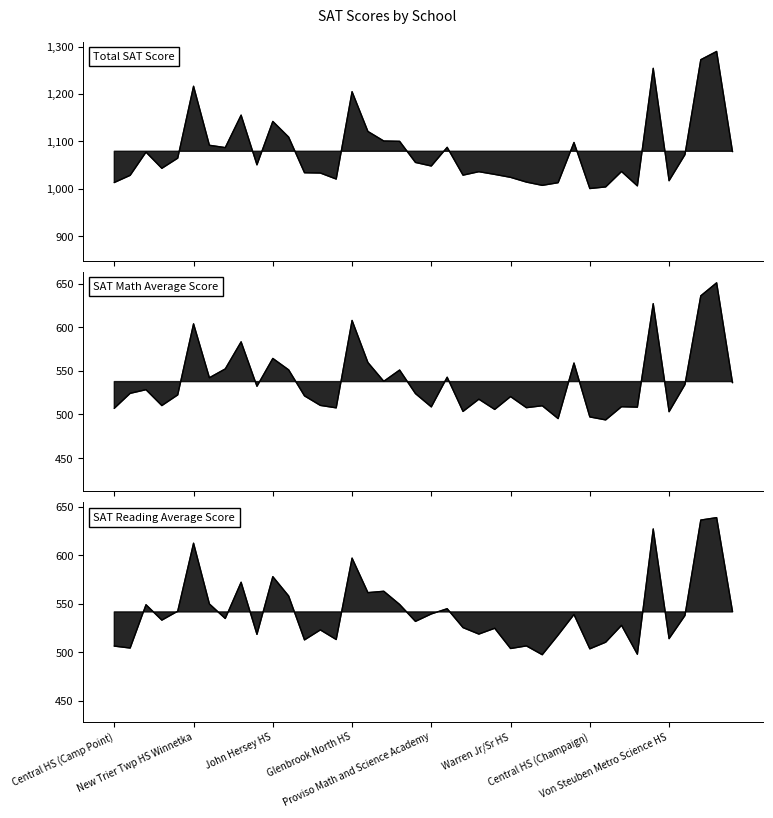

Rank the categories by Total SAT Score value from lowest to highest.

30, 31, 33, 27, 28, Central HS (Camp Point), 26, 35, 14, 25, New Trier Twp HS Winnetka, 22, 24, 13, 12, 23, 32, Glenbrook North HS, 20, 9, 19, Proviso Math and Science Academy, 36, John Hersey HS, 39, Von Steuben Metro Science HS, 21, Central HS (Champaign), 29, 18, 17, 11, 16, 10, 8, 15, Warren Jr/Sr HS, 34, 37, 38